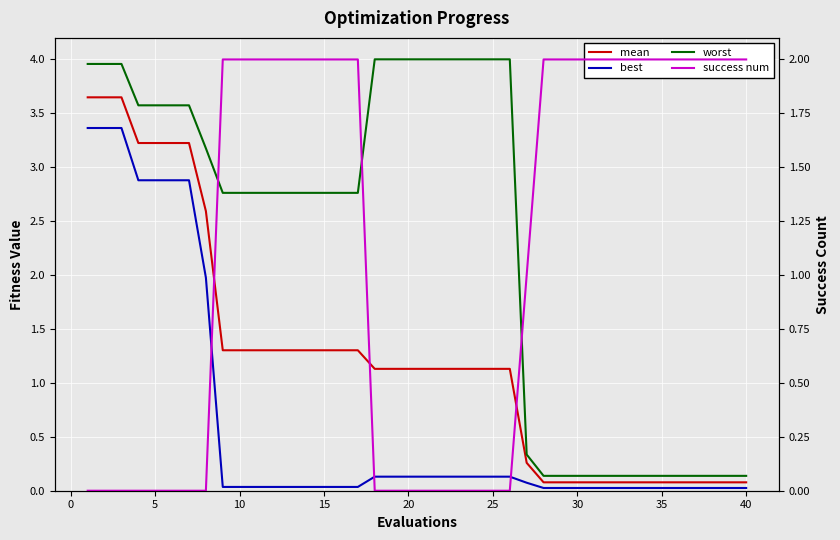

What is the minimum value for worst?

0.1